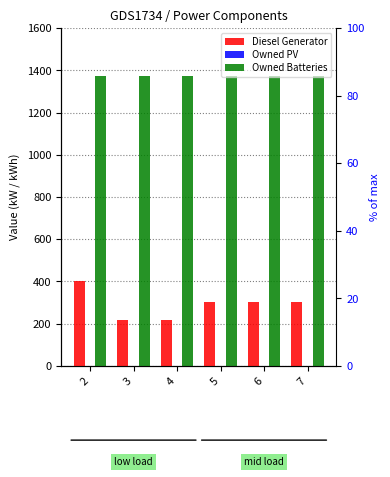

What is the difference between the highest and lowest values at 2?

1374